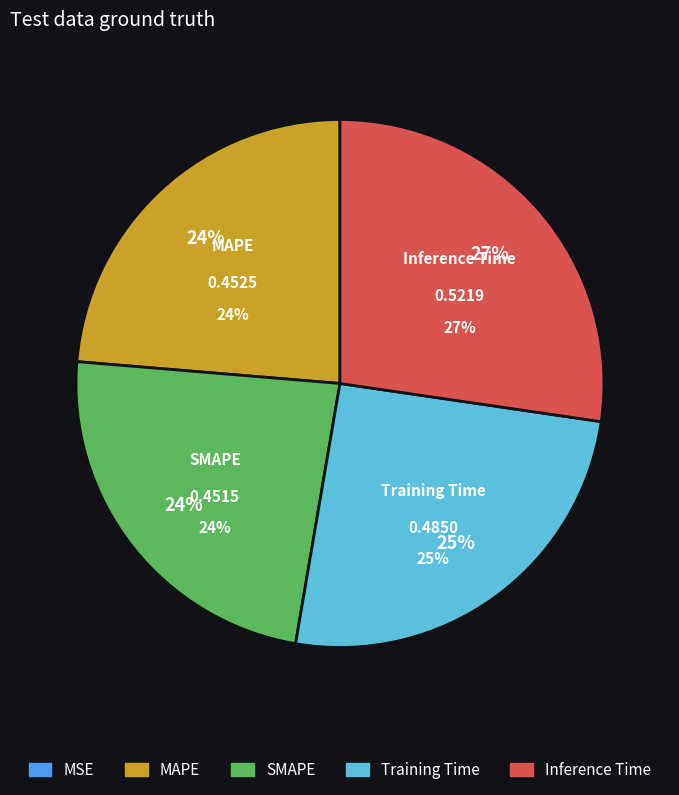

Is the sum of SMAPE and Inference Time greater than half?

Yes